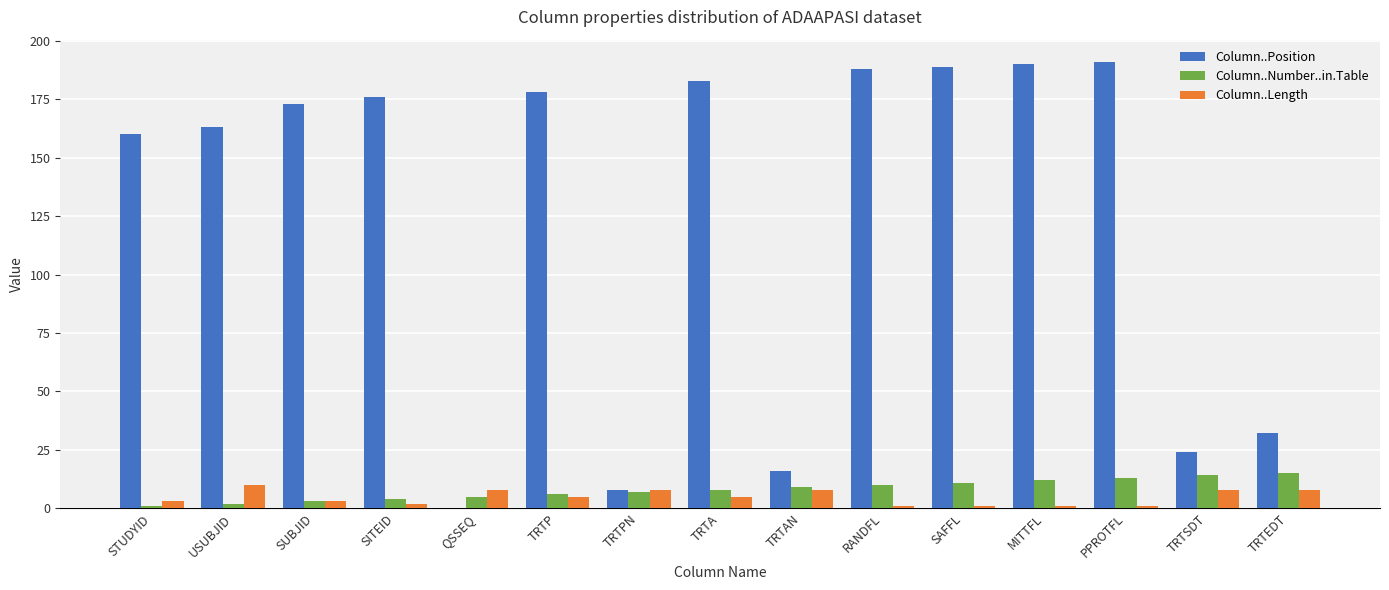

Is it true that Column..Length equals 8 at TRTEDT?

True